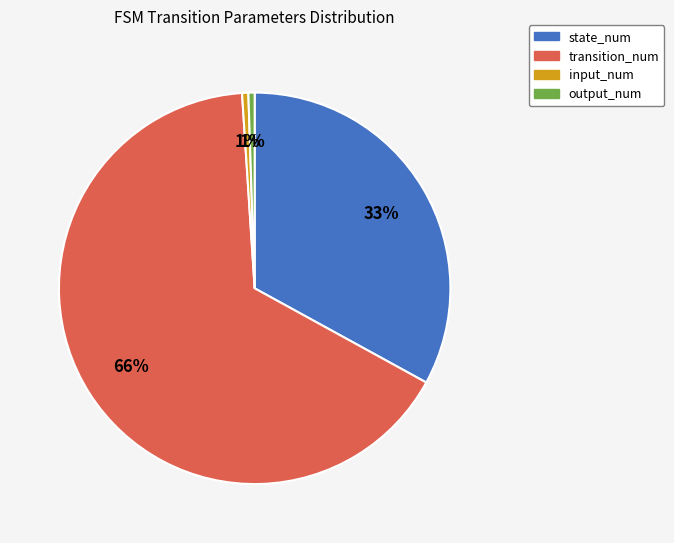

Which category has the biggest portion of the pie?

transition_num